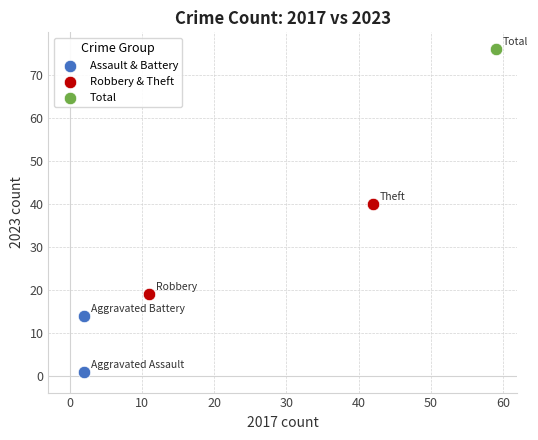

What are all the series names shown in the legend?

Assault & Battery, Robbery & Theft, Total